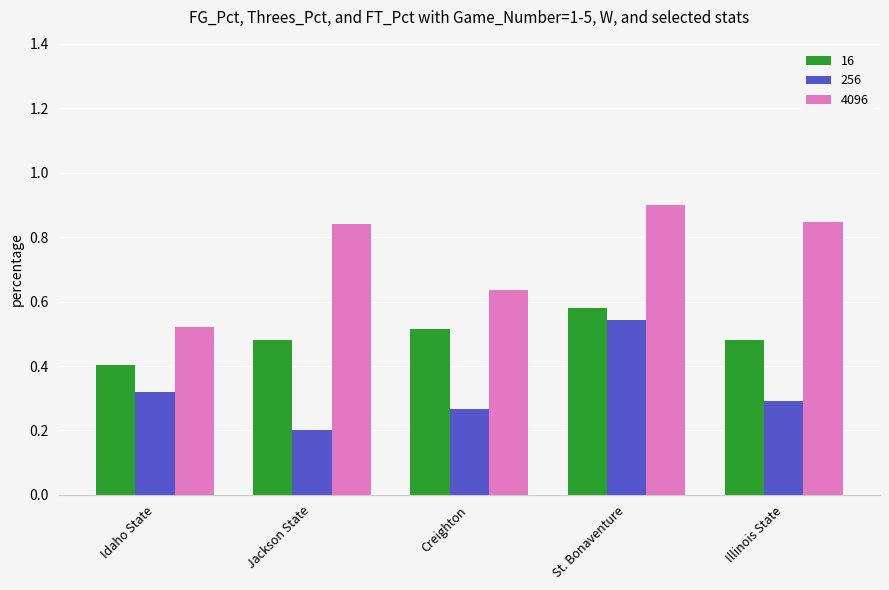

At how many categories does at least one series exceed 0?

5